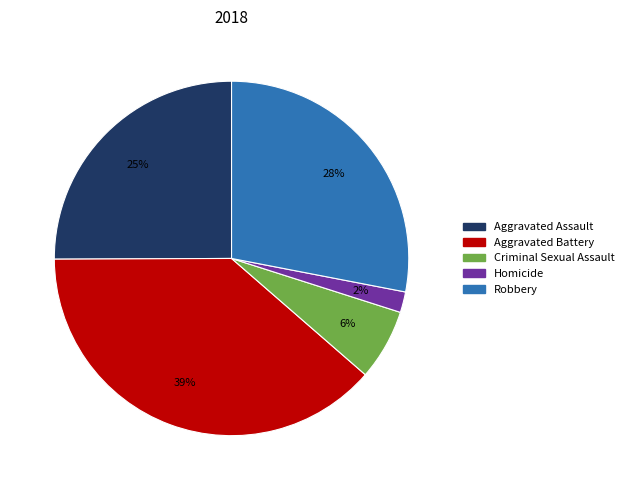

Is the sum of Criminal Sexual Assault and Homicide greater than half?

No